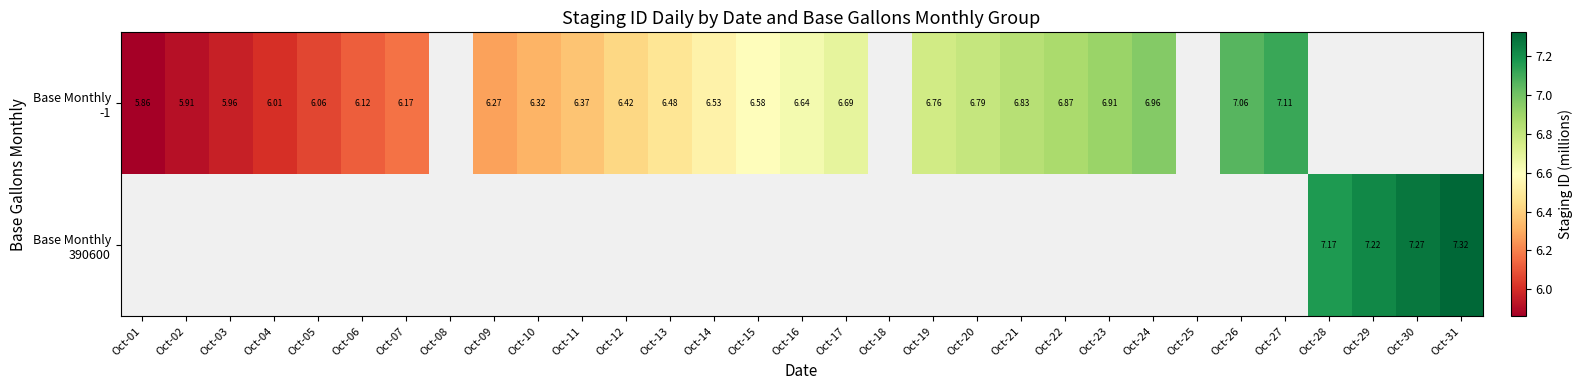

Where is Base Monthly -1 nearest to the value 6?

Oct-04